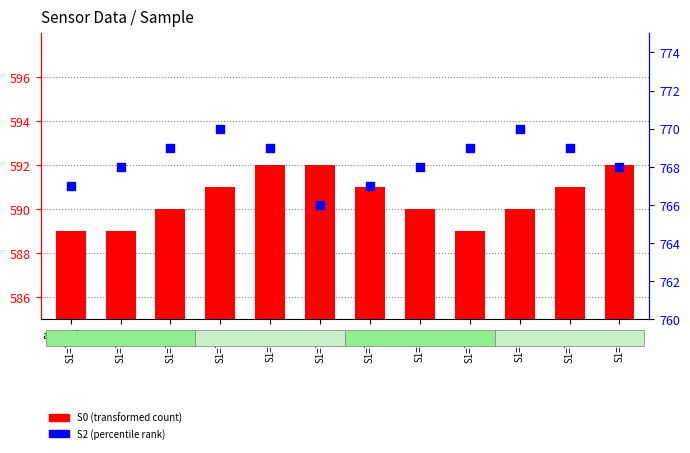

What is the total value across all series at S1=750?

1359